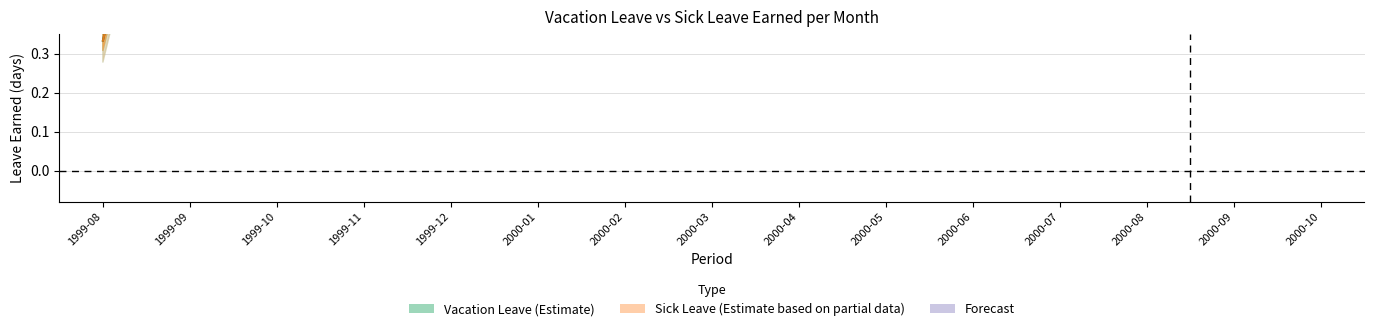

True or false: sick_earned and vacation_earned cross at least once.

False